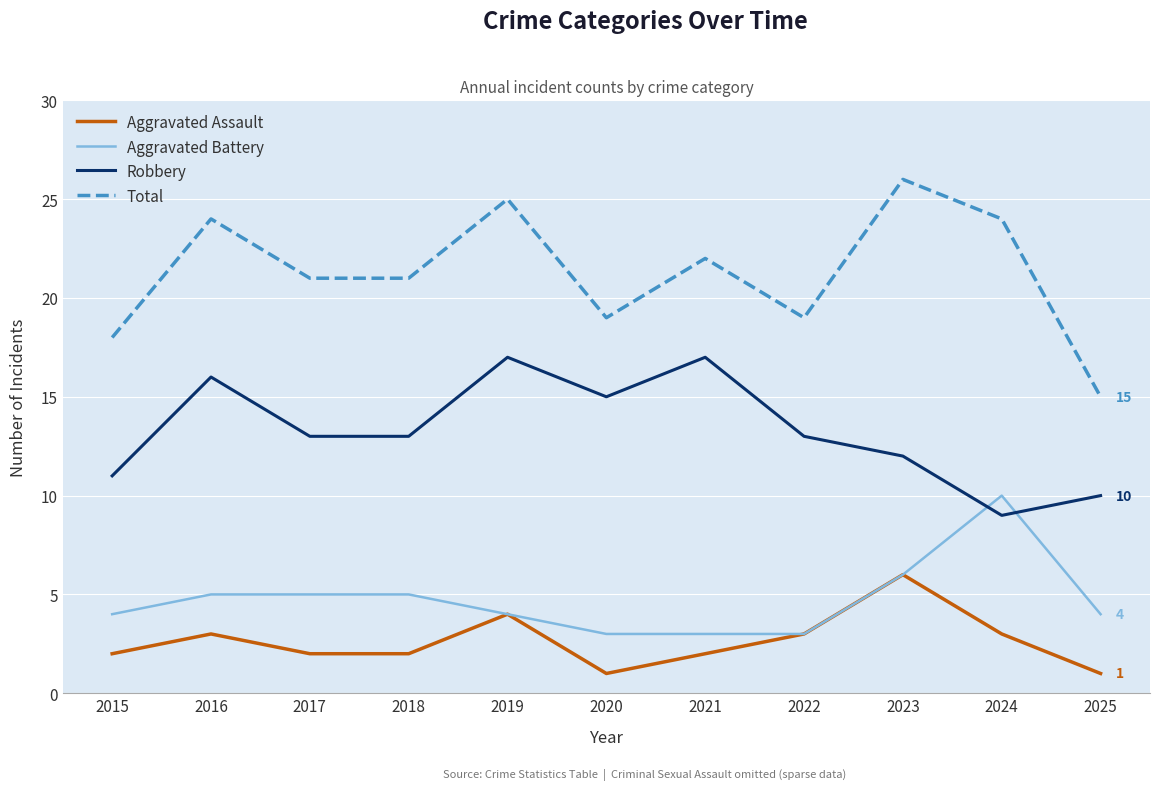

Which series has the widest spread of values?

Total